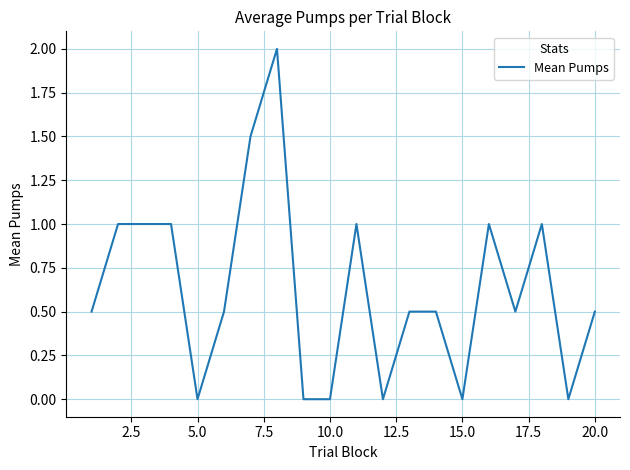

What is the greatest value displayed?

2.0